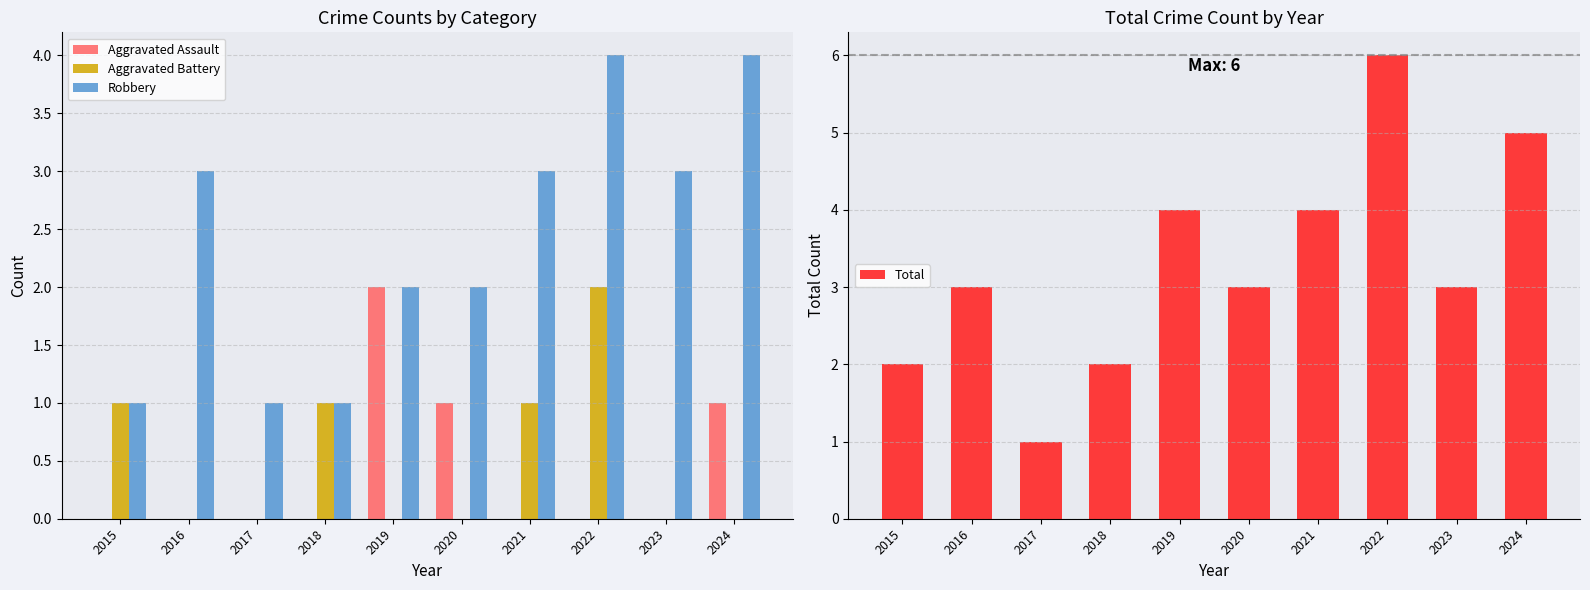

Reading left to right, transcribe all the data shown in this chart.

Aggravated Assault: 0	0	0	0	2	1	0	0	0	1
Aggravated Battery: 1	0	0	1	0	0	1	2	0	0
Robbery: 1	3	1	1	2	2	3	4	3	4
Total: 2	3	1	2	4	3	4	6	3	5